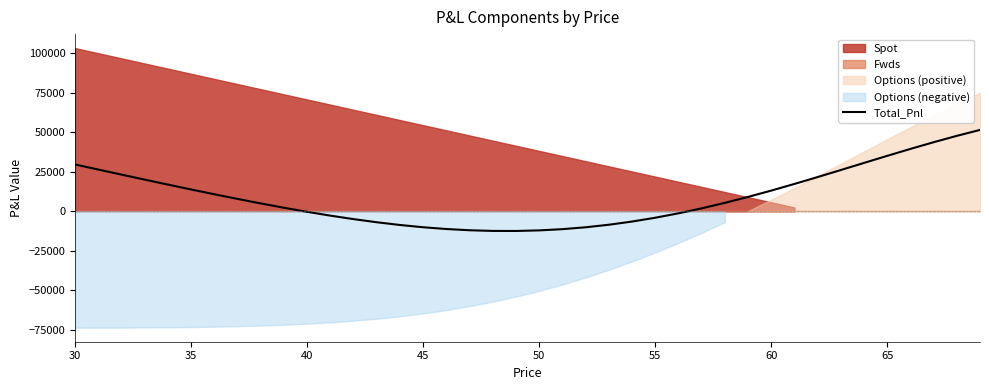

What is the sum of all values?

363719.9